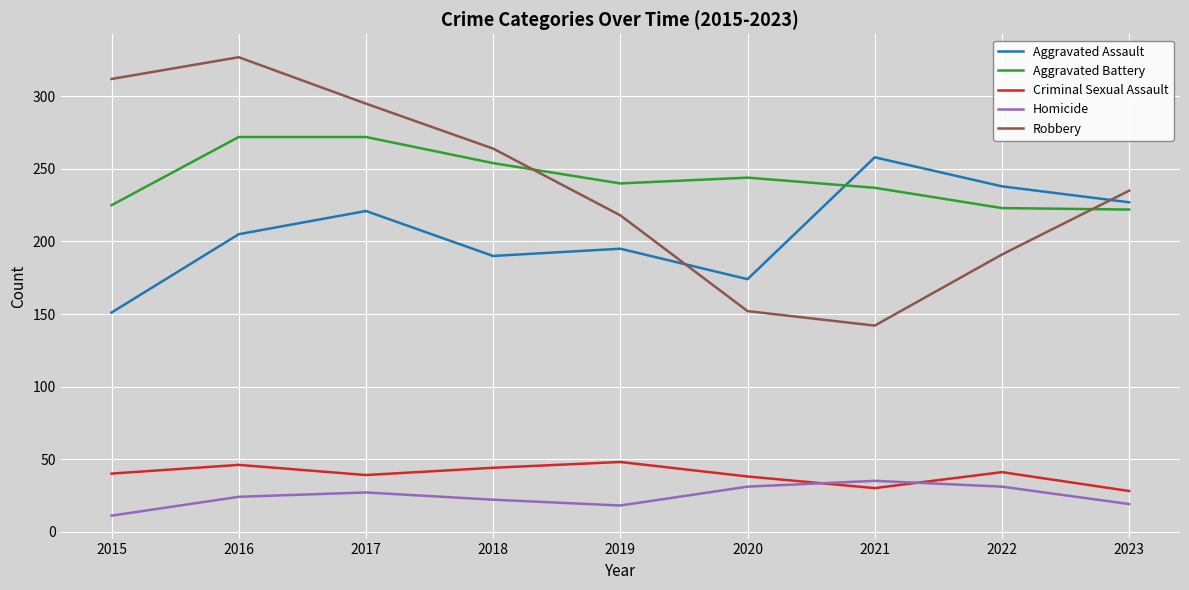

What are all the series names shown in the legend?

Aggravated Assault, Aggravated Battery, Criminal Sexual Assault, Homicide, Robbery